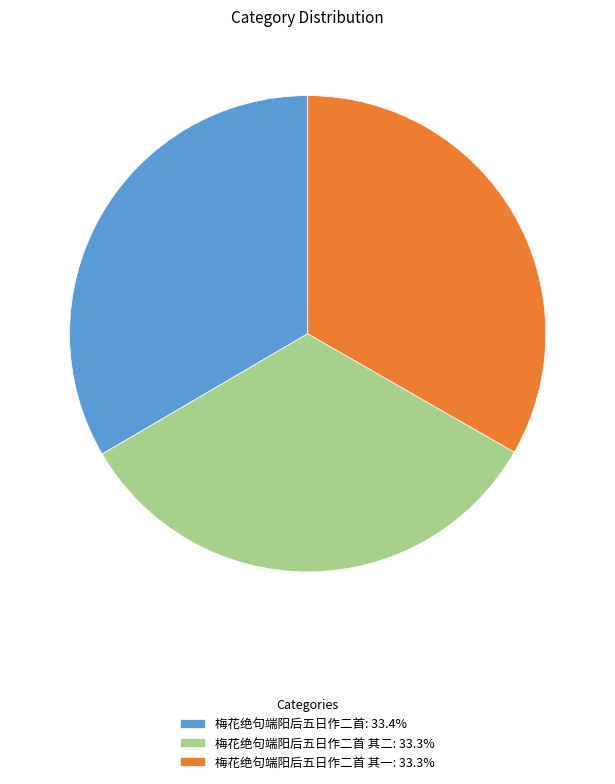

What is the ratio of the value at 梅花绝句端阳后五日作二首 其二: 33.3% to the value at 梅花绝句端阳后五日作二首: 33.4%?

1.0